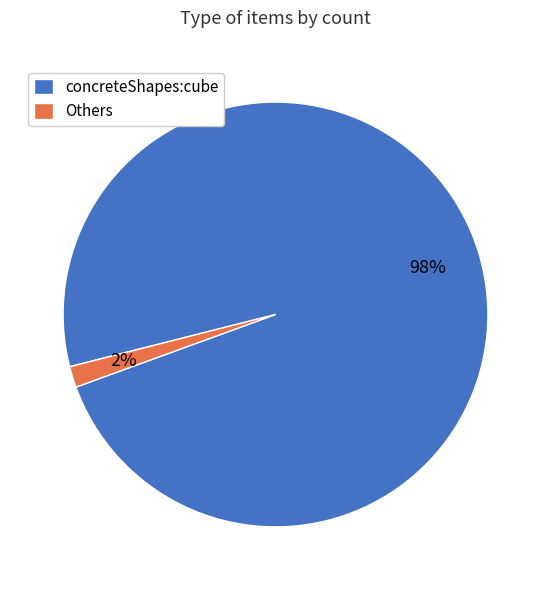

Does any single category account for the majority?

Yes